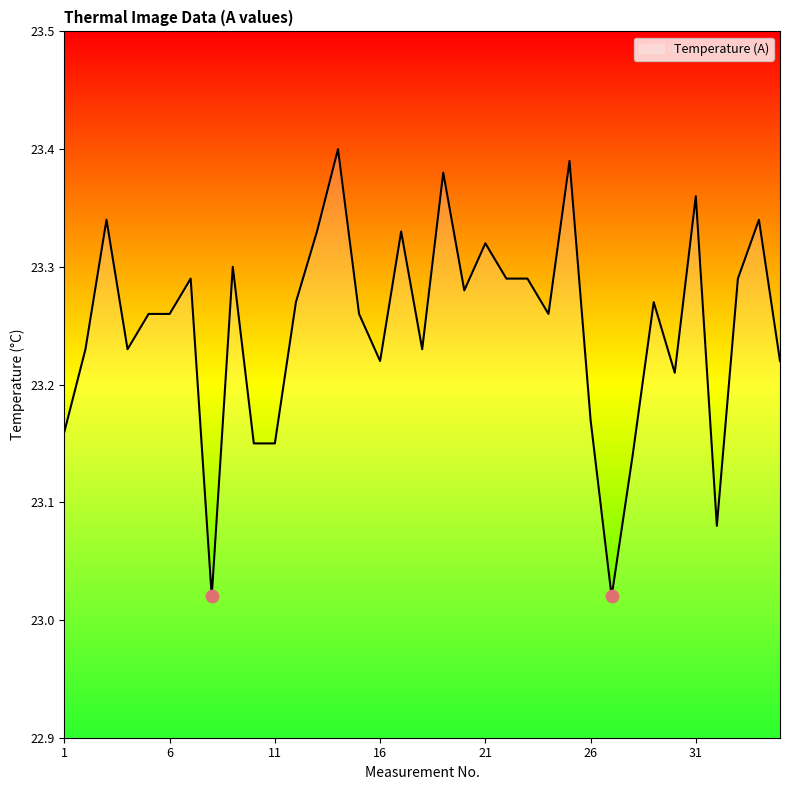

What is the difference between the maximum and minimum values?

0.4